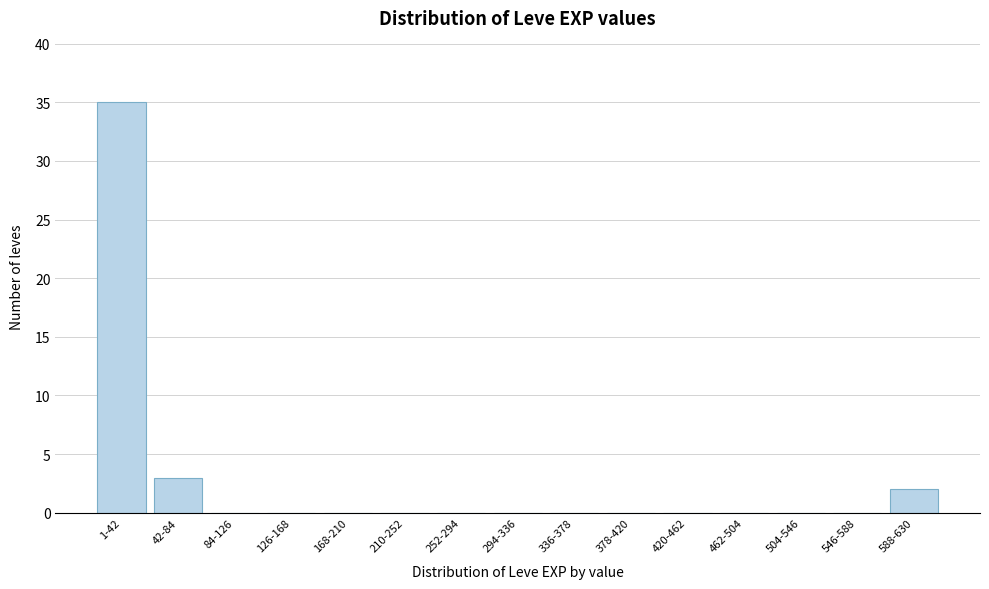

Reading right to left, list all the values displayed in this chart.

588-630=2	546-588=0	504-546=0	462-504=0	420-462=0	378-420=0	336-378=0	294-336=0	252-294=0	210-252=0	168-210=0	126-168=0	84-126=0	42-84=3	1-42=35